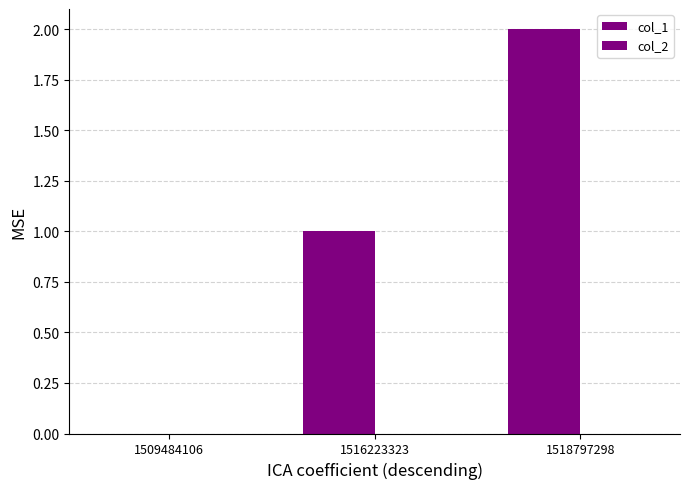

Between 1518797298 and 1509484106, which is larger?

1518797298